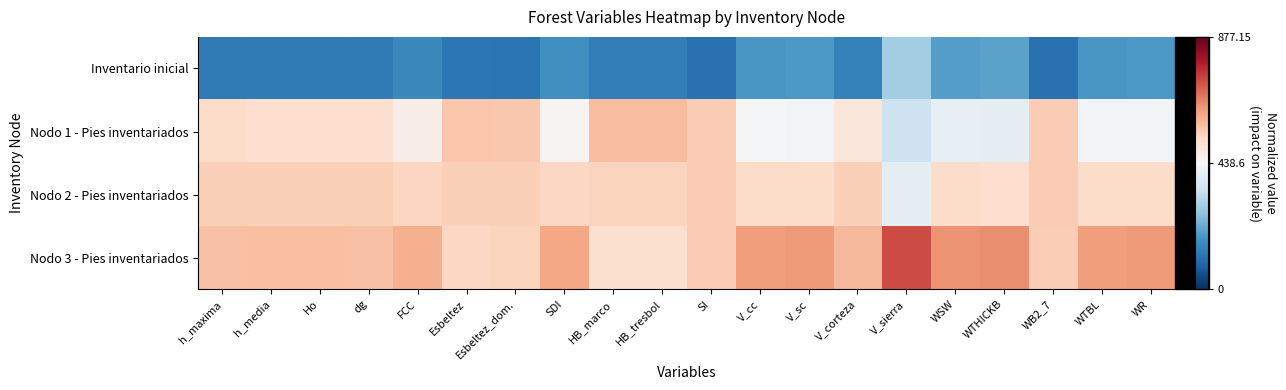

How many categories are shown in the chart?

20